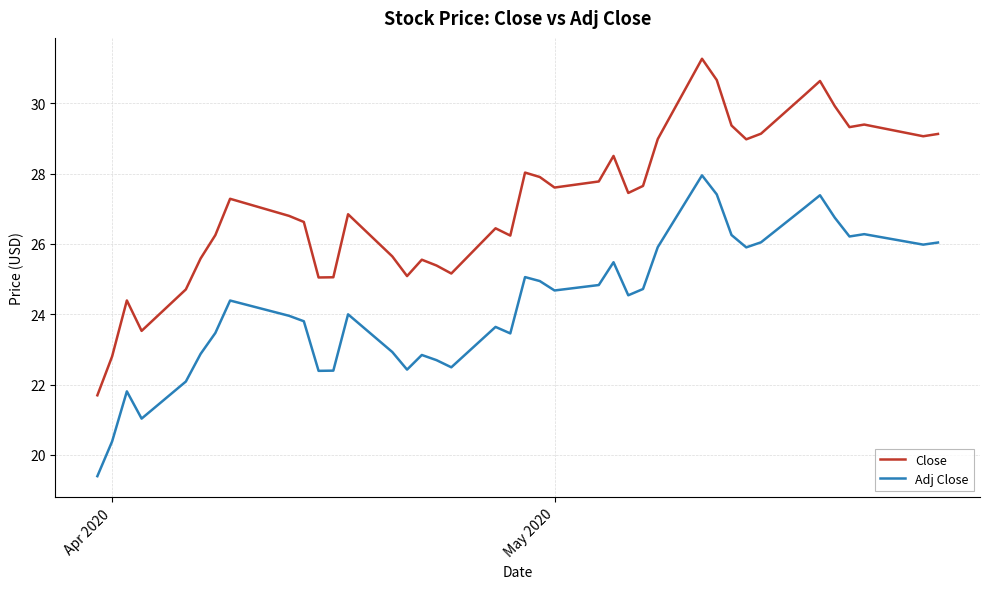

Which series has the largest range (max minus min)?

Close